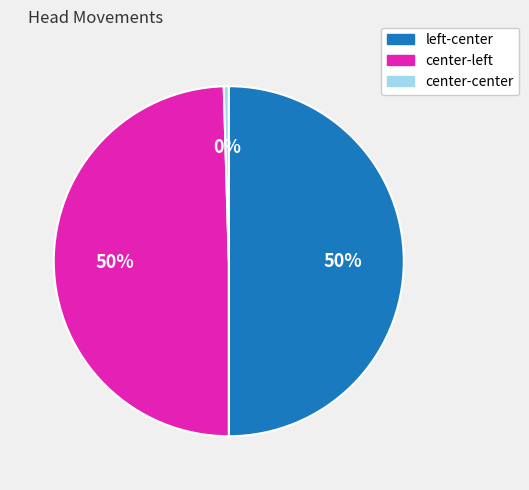

What is the smallest slice in the pie chart?

center-center